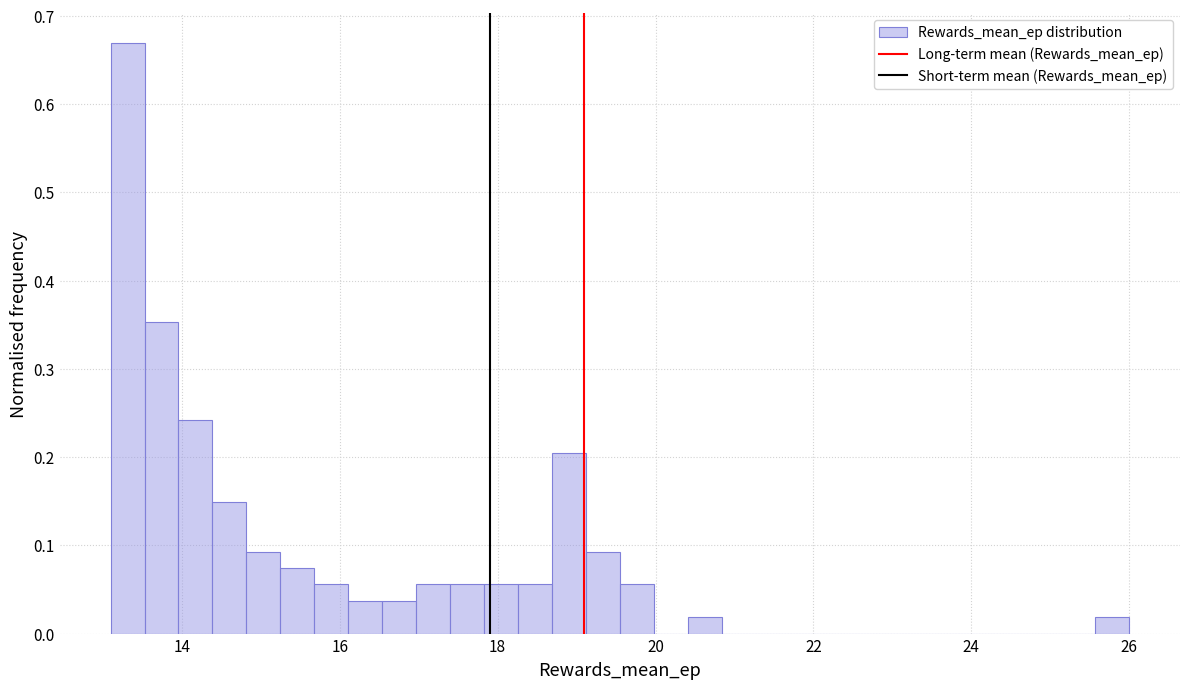

Read against the x-axis, roughly where is the centre of the tallest bar?

13.4